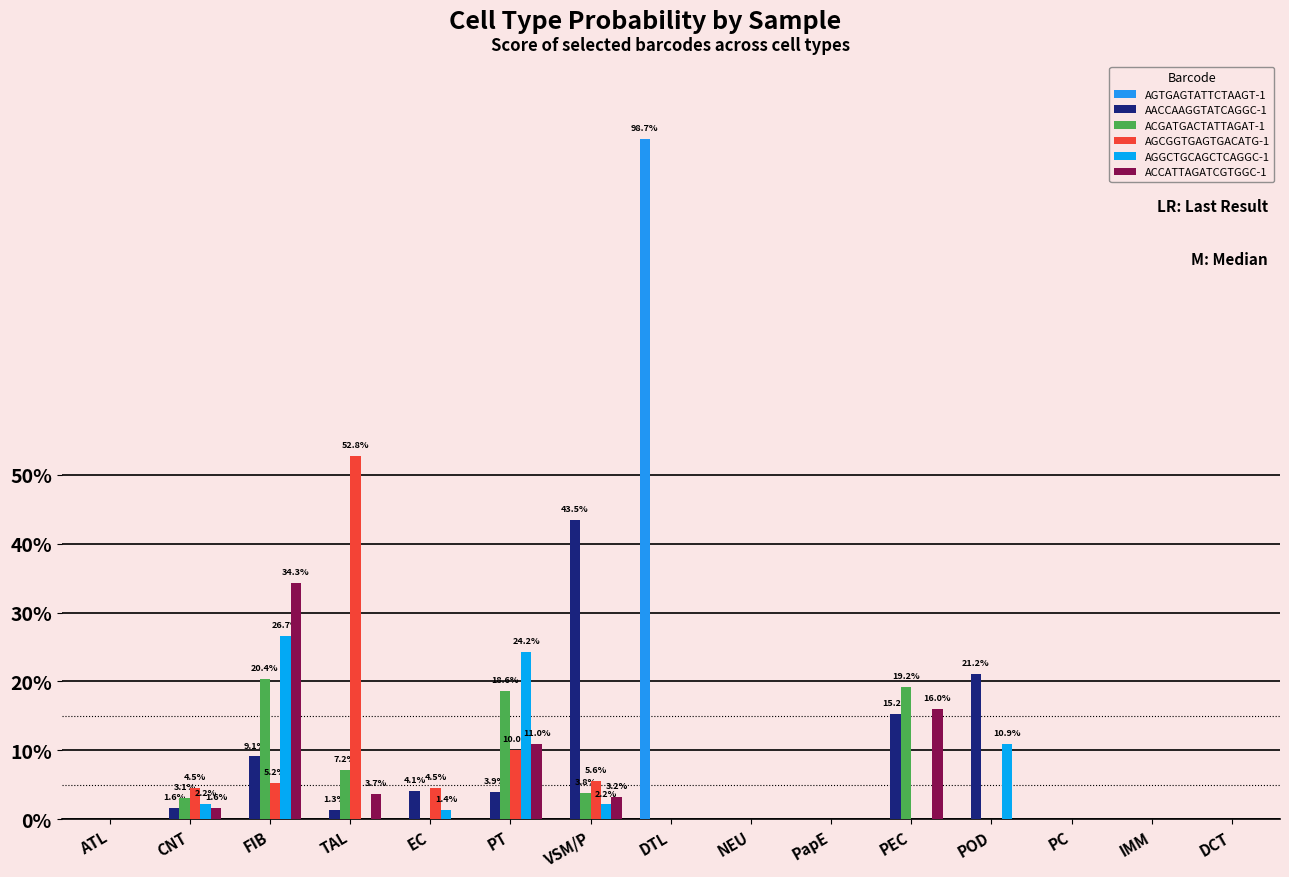

Are the bars grouped side by side (vs. stacked)?

Yes